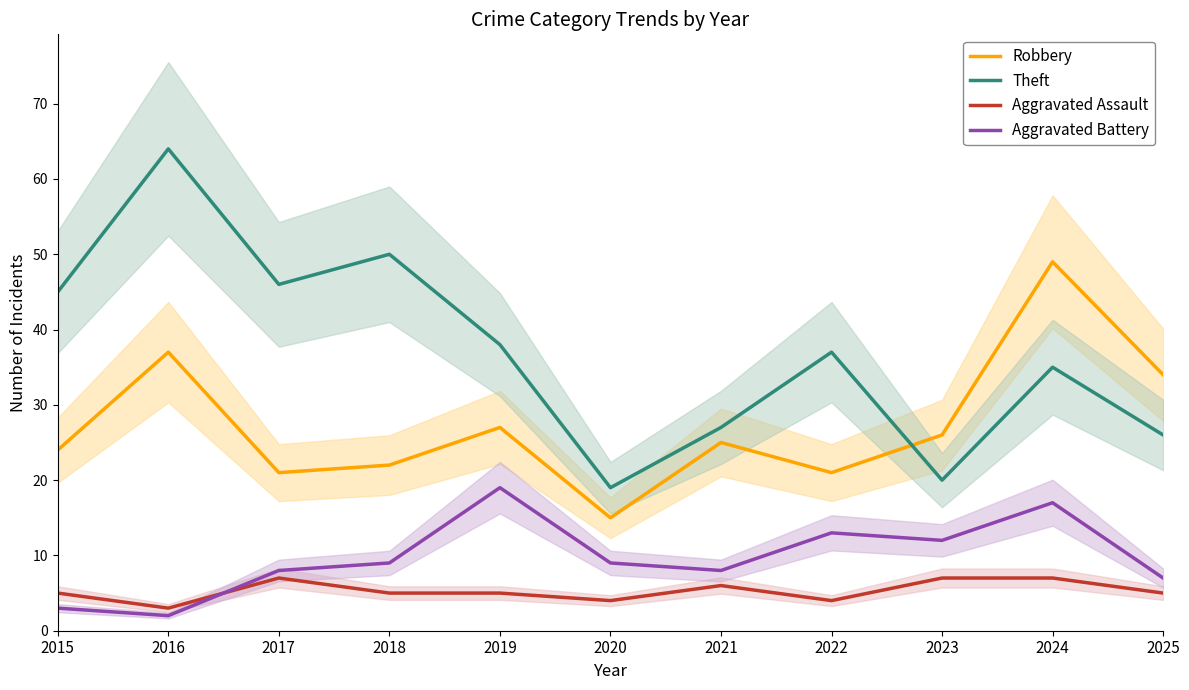

What is the approximate value of Aggravated Assault at 2015?

5